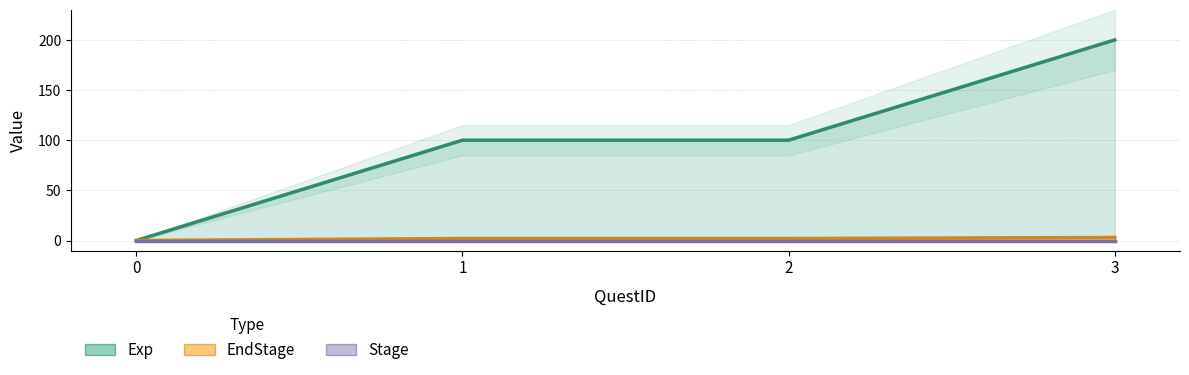

List the series in order of their peak value, highest first.

Exp, EndStage